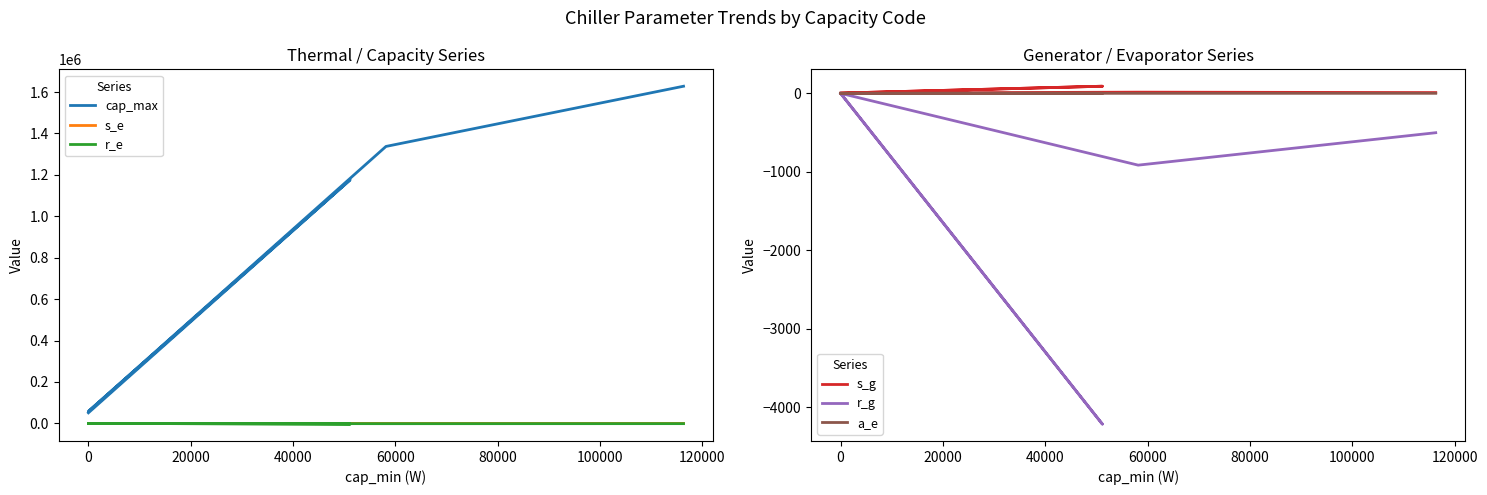

True or false: r_g and cap_max intersect in this chart.

False